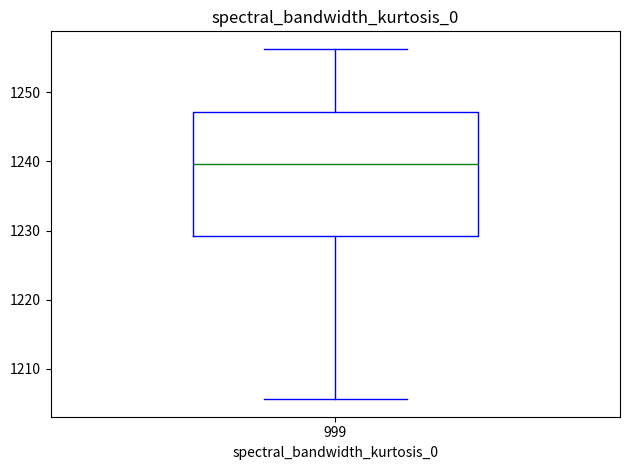

Transcribe this box plot: give where the median line is, the range the box spans, and where the two whiskers end, as read against the y-axis. The values are not printed on the chart, so give them approximately, as read against the axis.

median 1240, box 1229 to 1247, whiskers 1206 to 1256